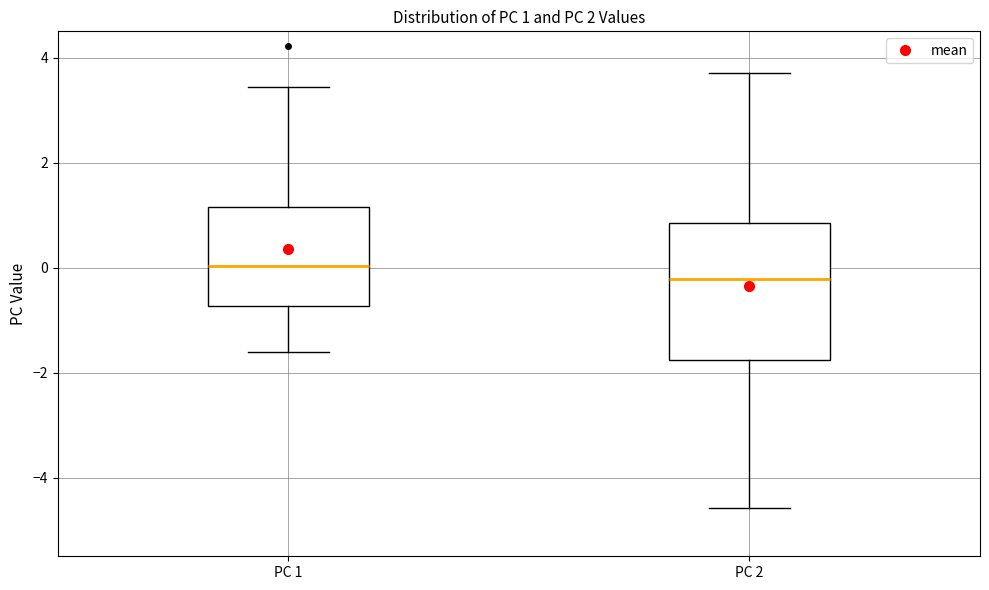

Comparing the boxes themselves (not the whiskers), which one is the tallest?

PC 2